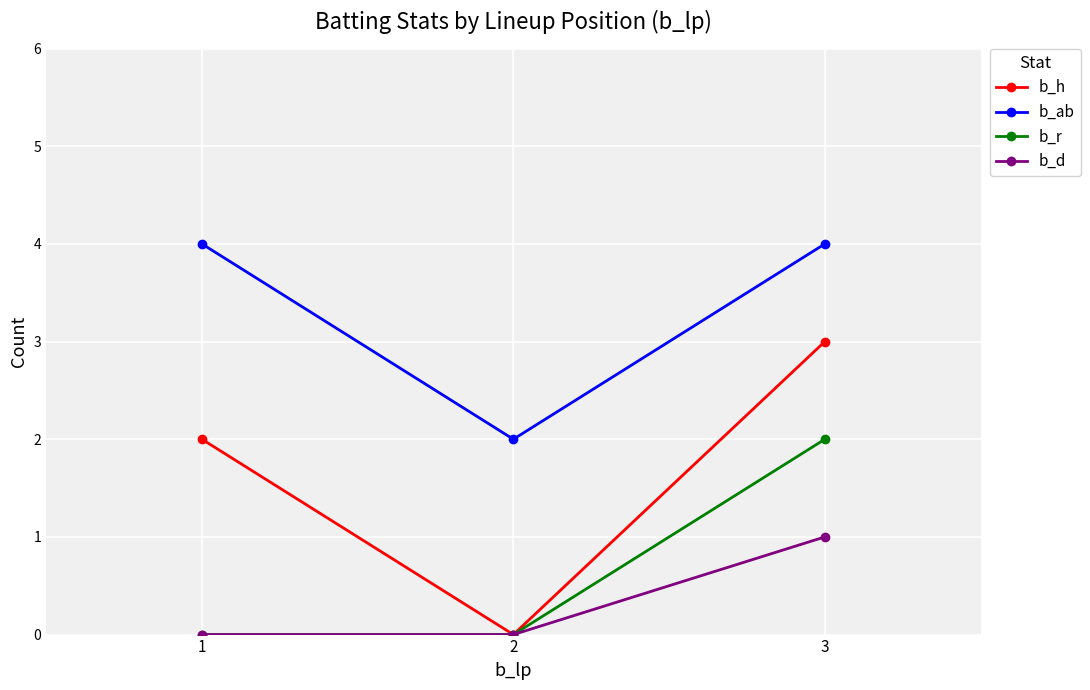

What is the maximum value for b_ab?

4